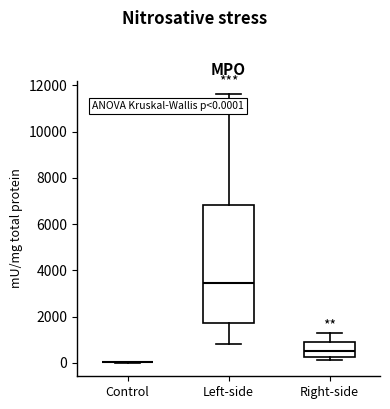

Which box is the tallest, from its lower edge to its upper edge?

Left-side